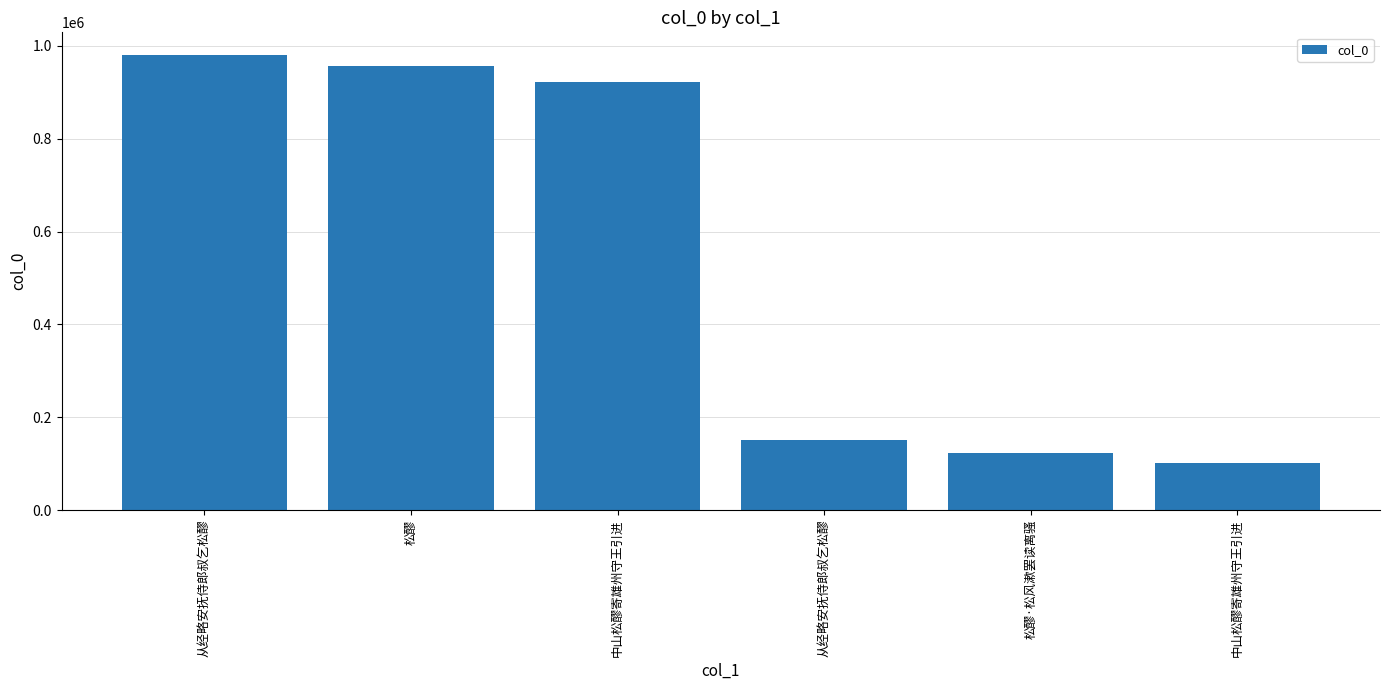

Reading right to left, extract all data points from this chart.

中山松醪寄雄州守王引进=102479	松醪·松风漱罢读离骚=123513	从经略安抚侍郎叔乞松醪=150125	中山松醪寄雄州守王引进=922051	松醪=955934	从经略安抚侍郎叔乞松醪=979836